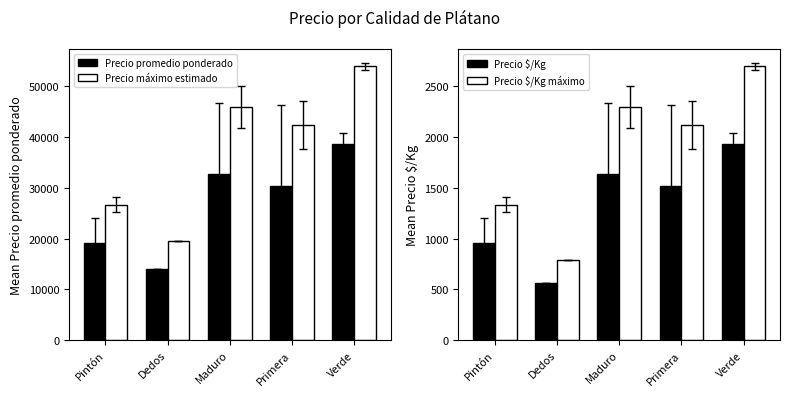

What is the greatest value displayed?

53984.0